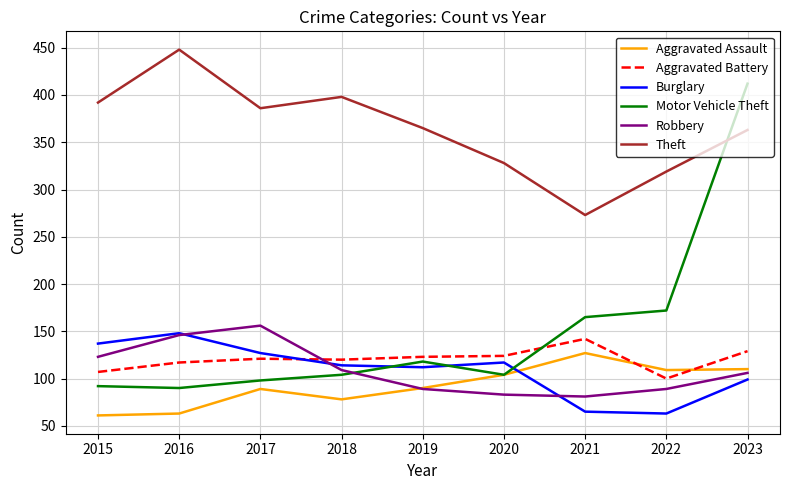

True or false: Aggravated Battery and Theft cross at least once.

False